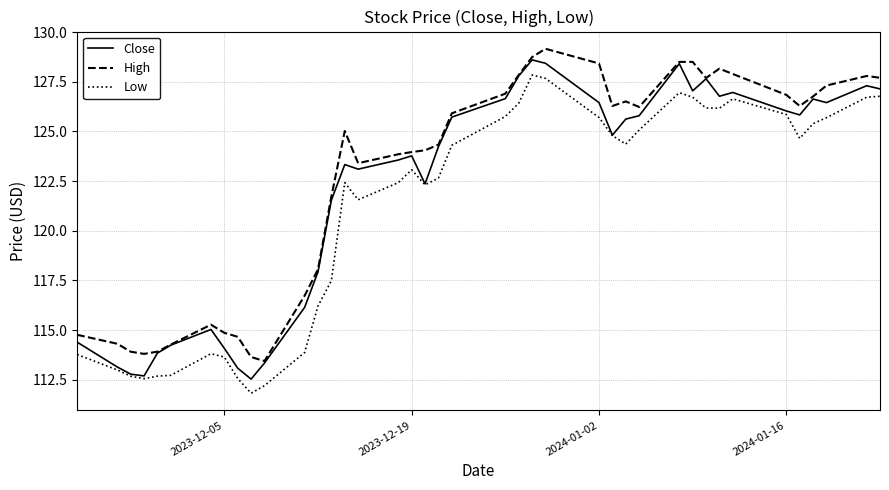

How many series are shown in this chart?

3